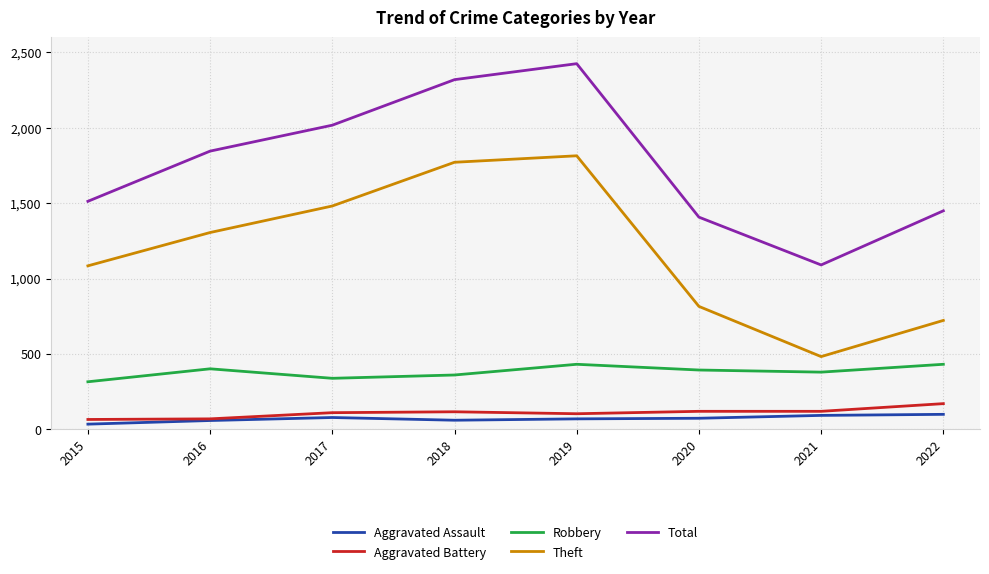

Is the value of Total at 2022 greater than the value of Aggravated Assault at 2022?

Yes